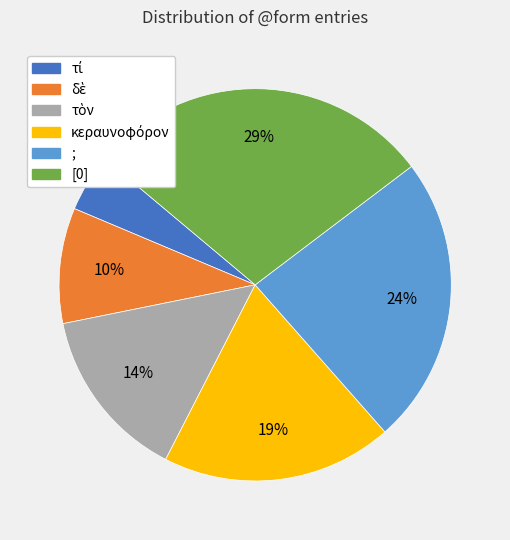

Does any single category account for the majority?

No